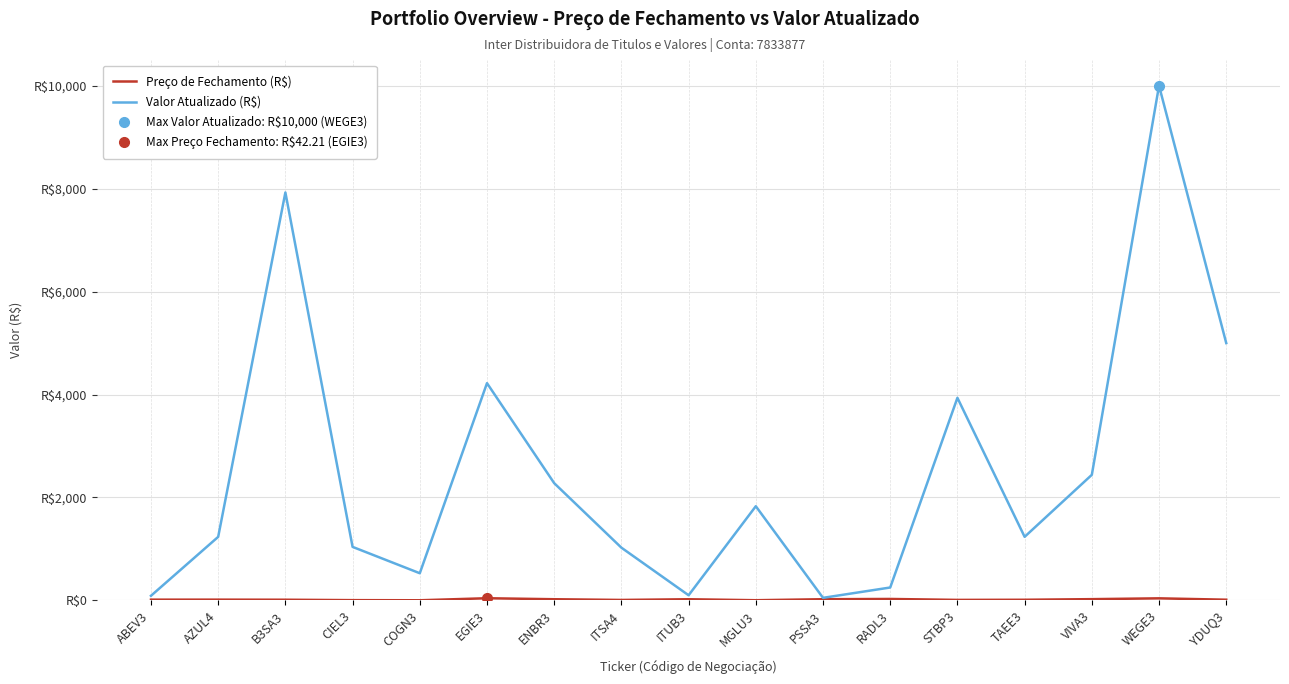

How many values in the Preço de Fechamento (R$) series exceed 14?

9